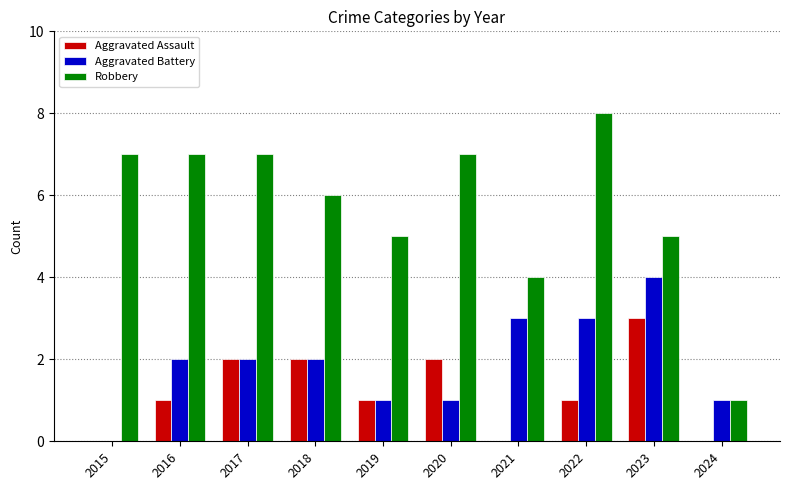

What is the sum of all Robbery values?

57